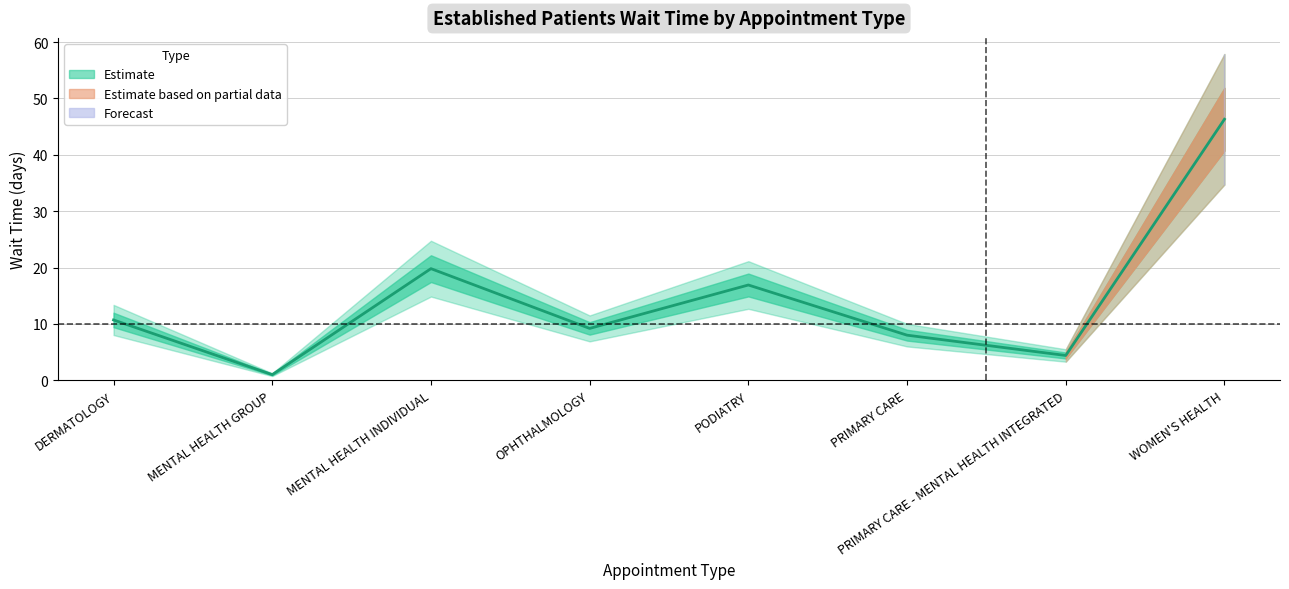

What is the difference between the values at DERMATOLOGY and MENTAL HEALTH GROUP?

9.7